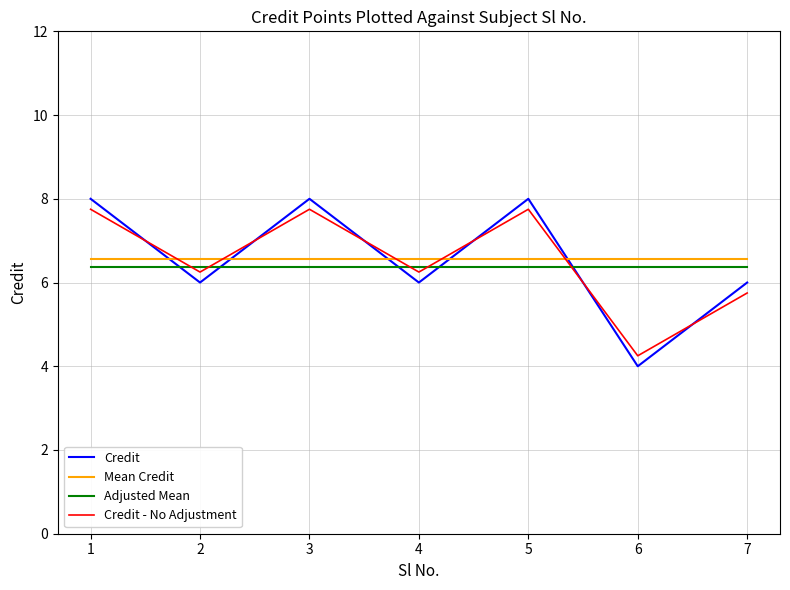

What is the average value of the Credit series?

6.6